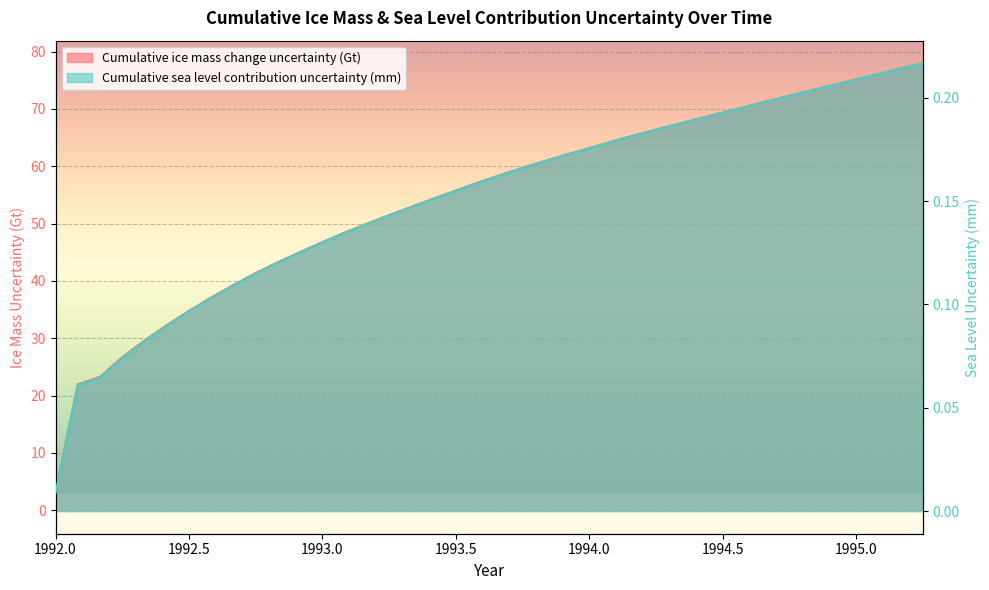

What is the total value across all series at 1993.33333333333?

53.1